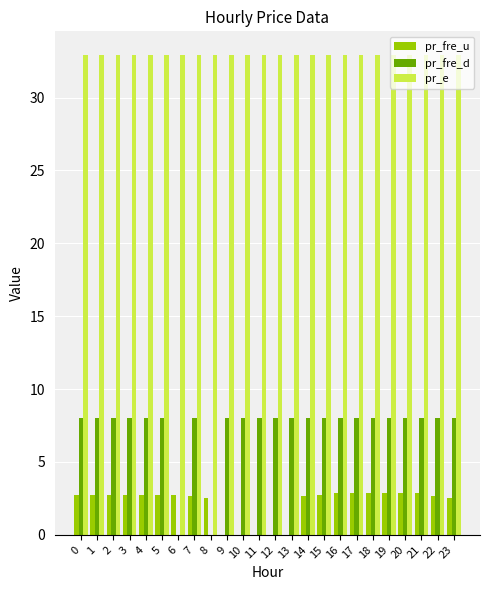

Which series has the largest total across all categories?

pr_e